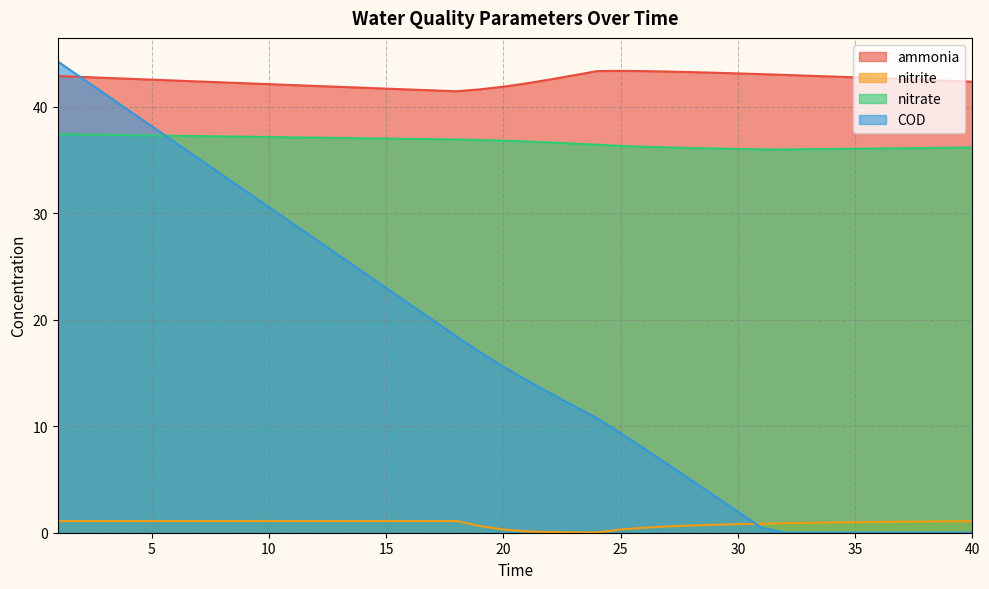

How many values in the ammonia series are below 42?

9